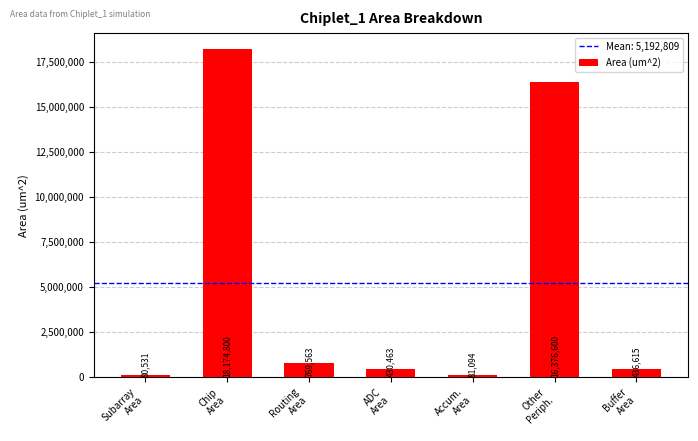

Is it true that the value at Buffer
Area is 436615.0?

True